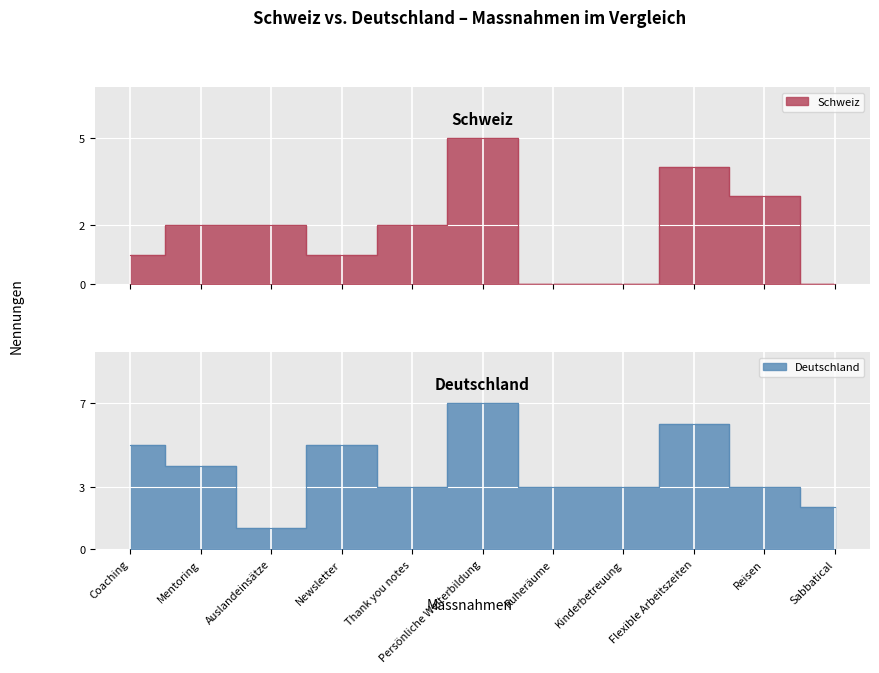

List the series in order of their peak value, lowest first.

Schweiz, Deutschland